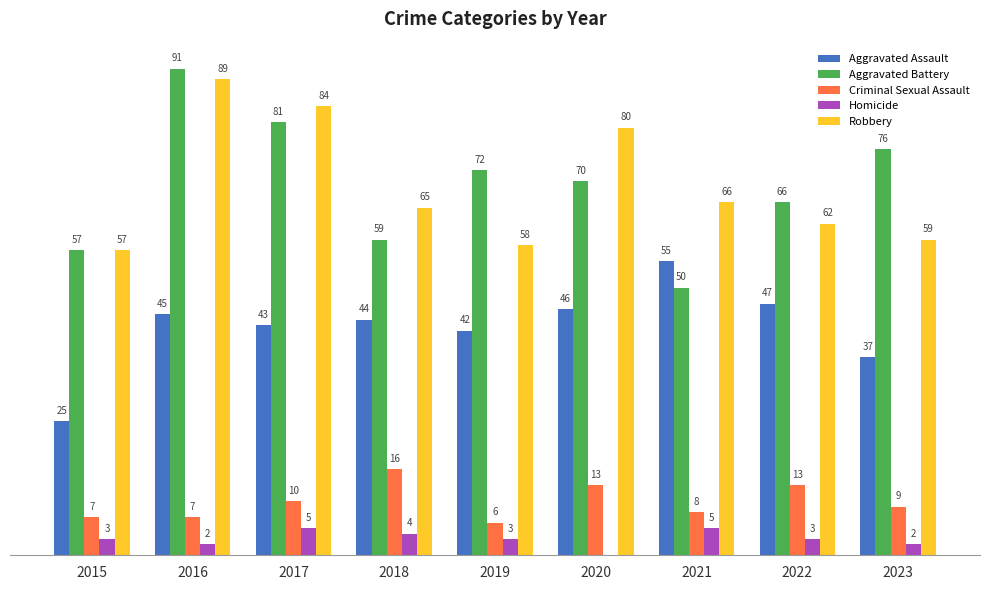

Between 2015 and 2023, which series saw the biggest shift?

Aggravated Battery